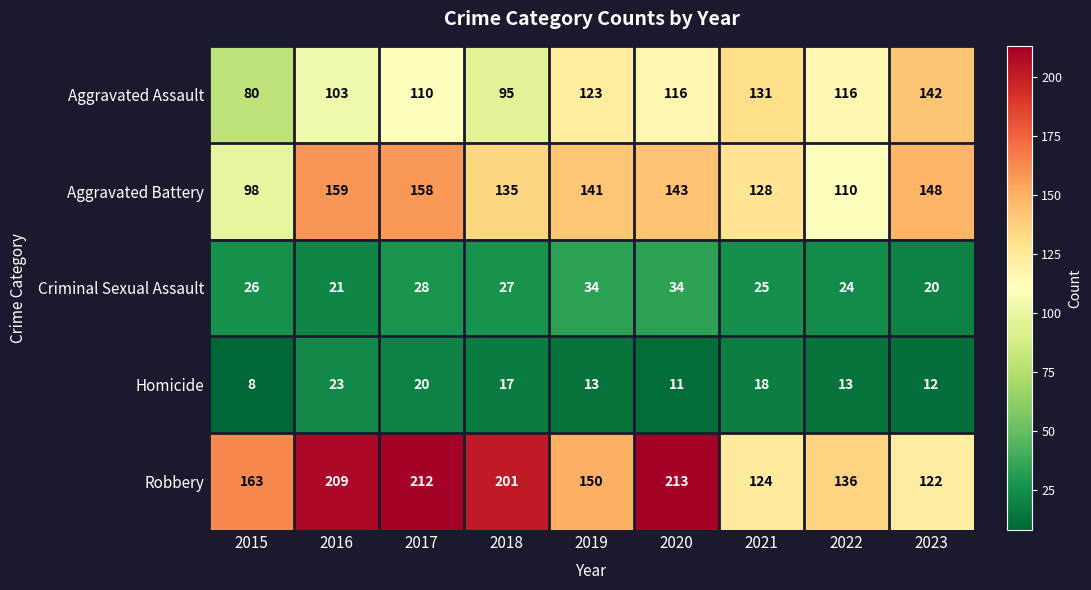

At how many categories does at least one series exceed 156?

5